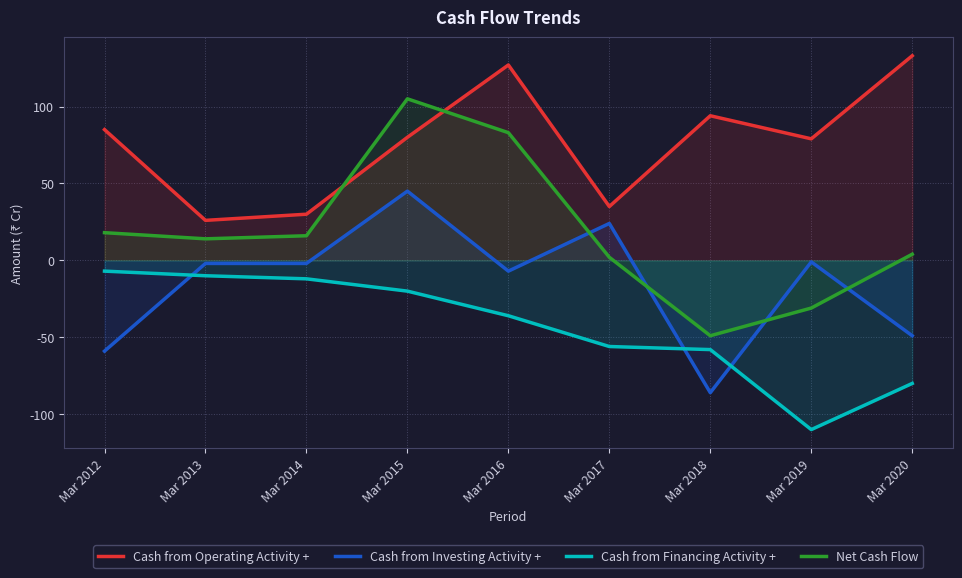

How many values in Net Cash Flow are below zero?

2